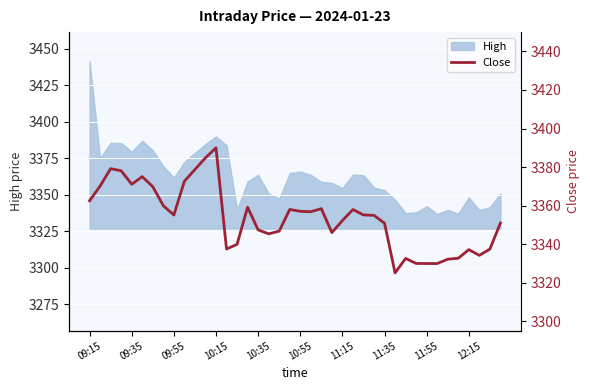

True or false: there are more than 2 points higher than both neighbors.

True